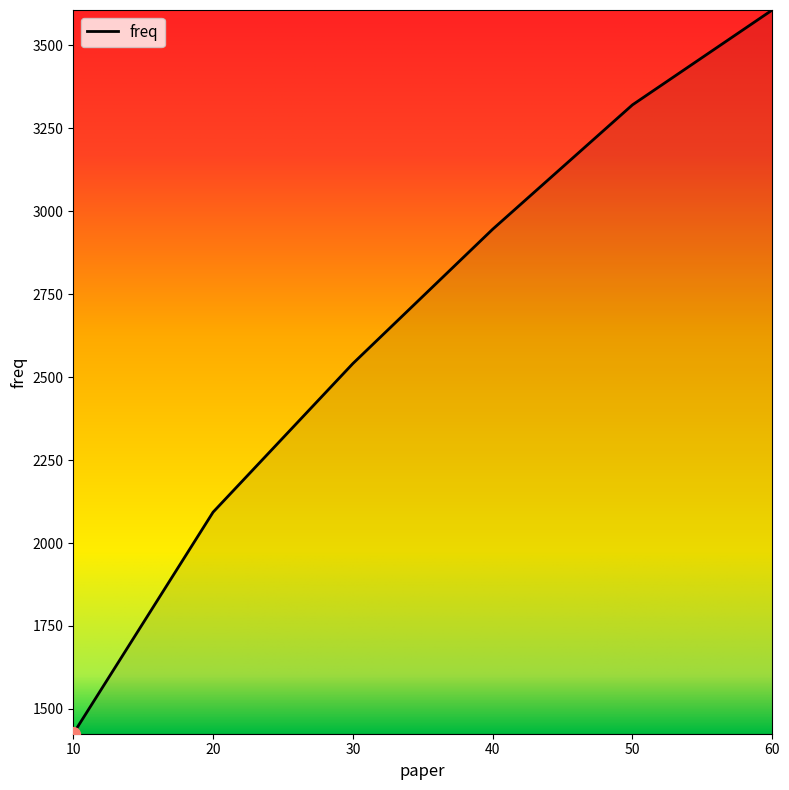

How many series are shown in this chart?

1